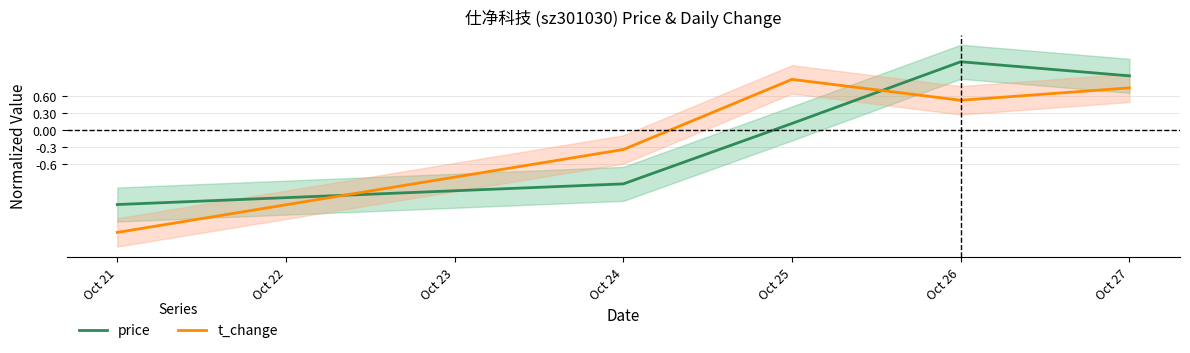

Which category has the lowest value in the price series?

Oct 21